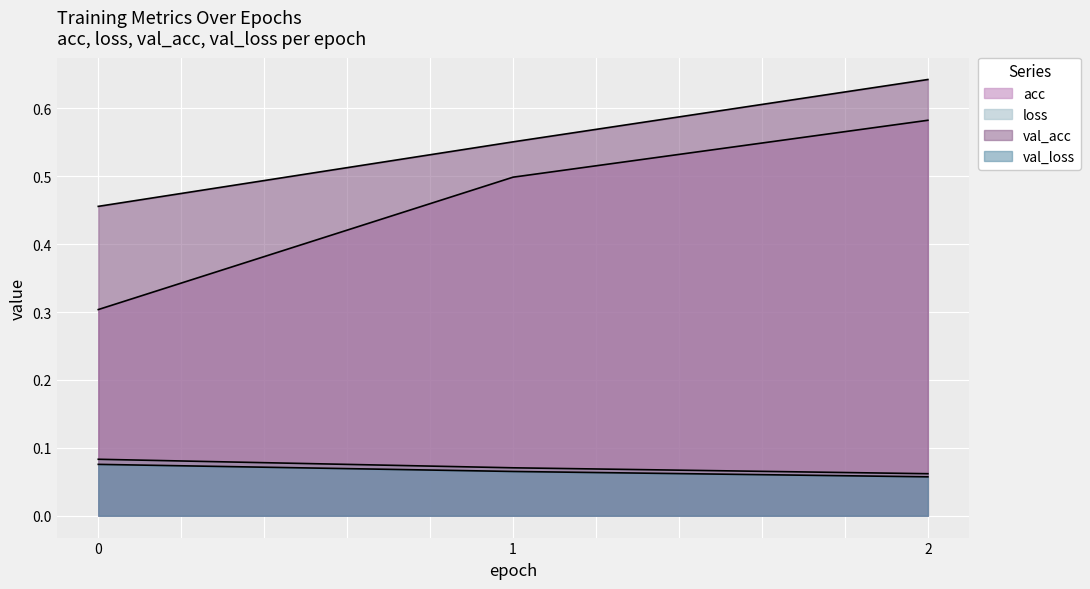

What is the total value across all series at 0?

0.9